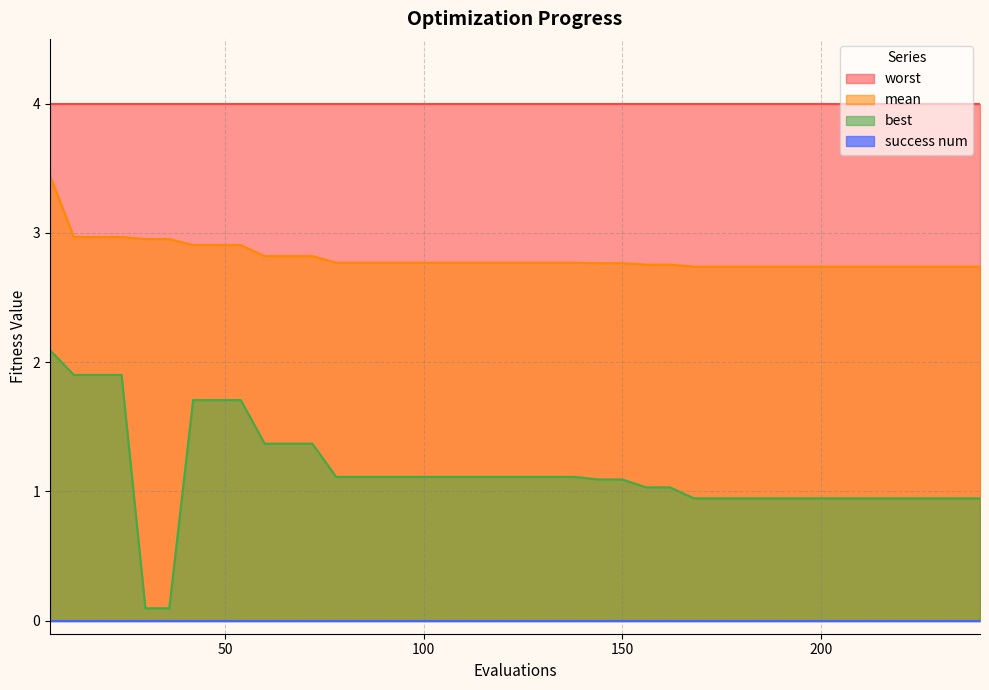

Which series has the largest total across all categories?

worst